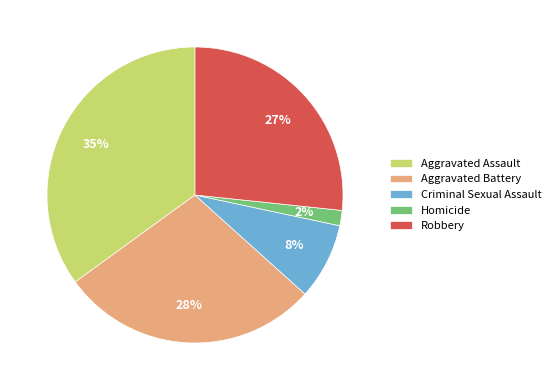

To the nearest percent, what is the average slice percentage?

20%